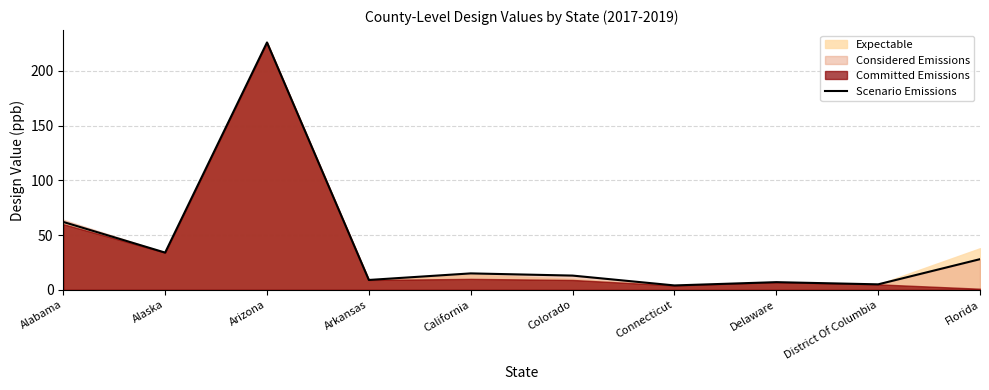

What is the change in value from Arizona to Florida?

-198